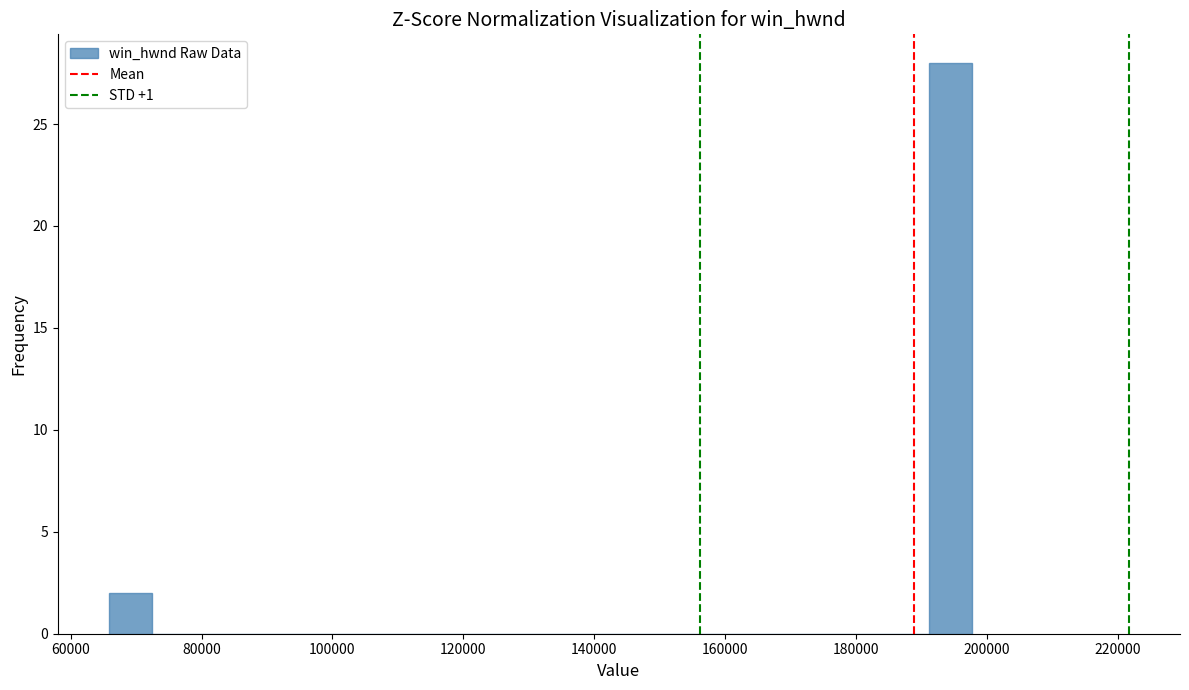

Read against the x-axis, roughly where is the centre of the tallest bar?

194000